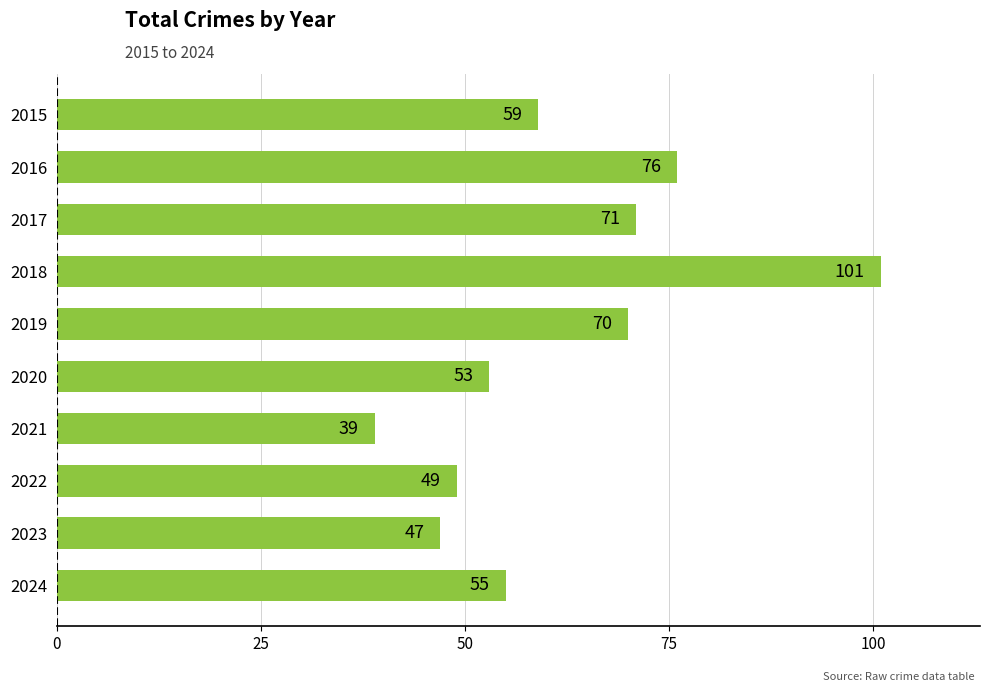

Count the number of data series in this chart.

1